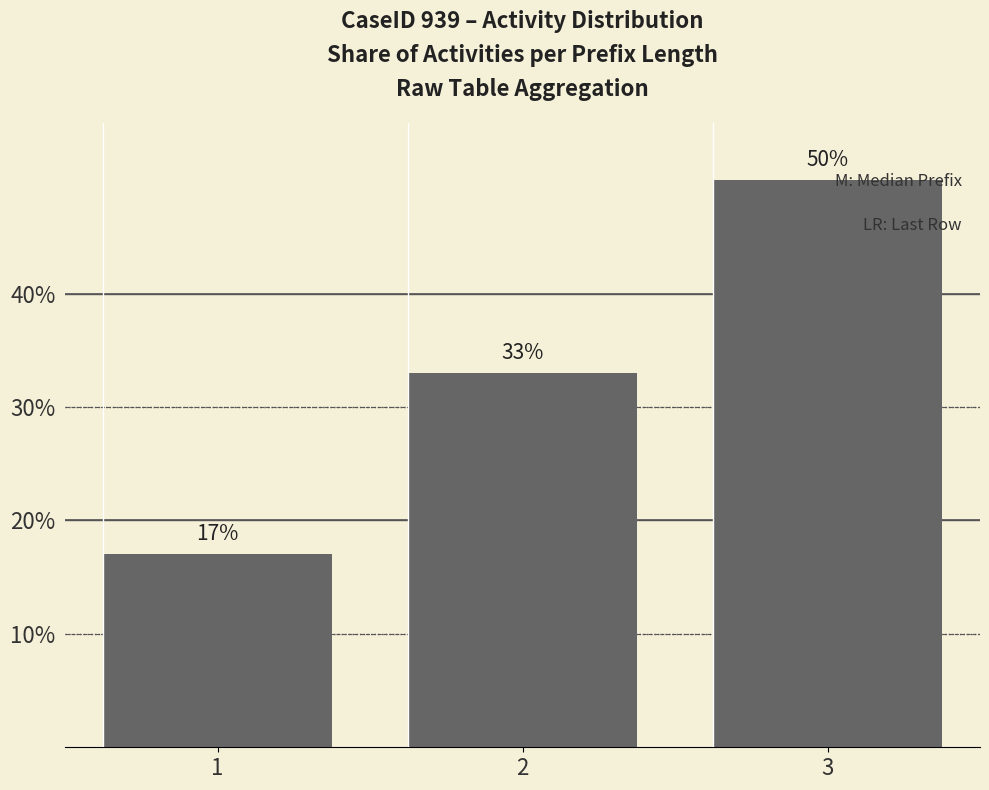

How many data points does each series have?

3